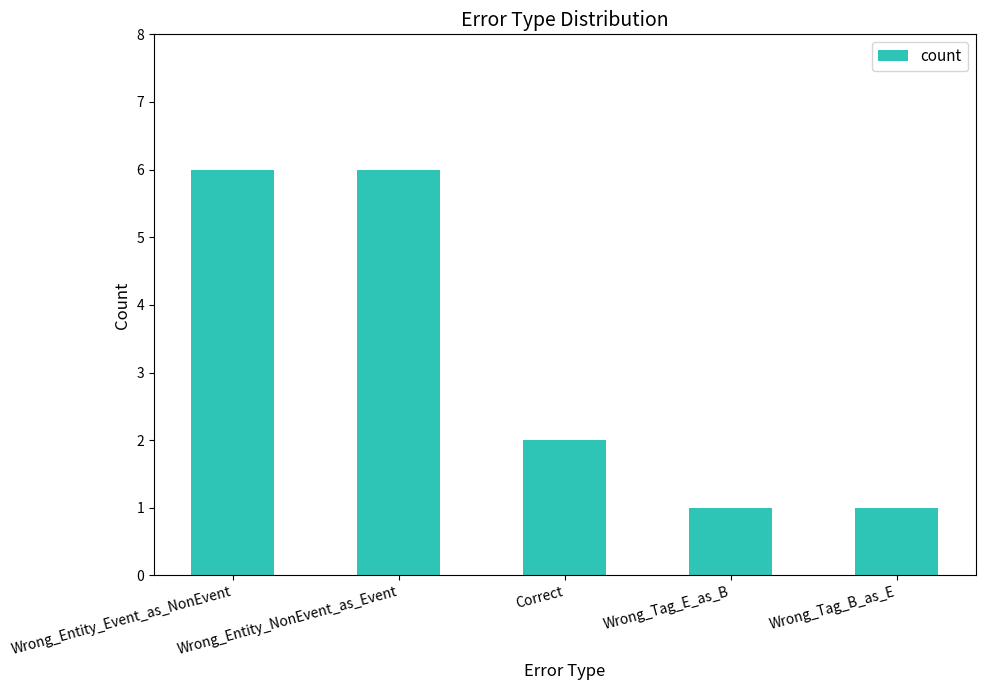

The value at Wrong_Tag_B_as_E is 1. True or false?

True